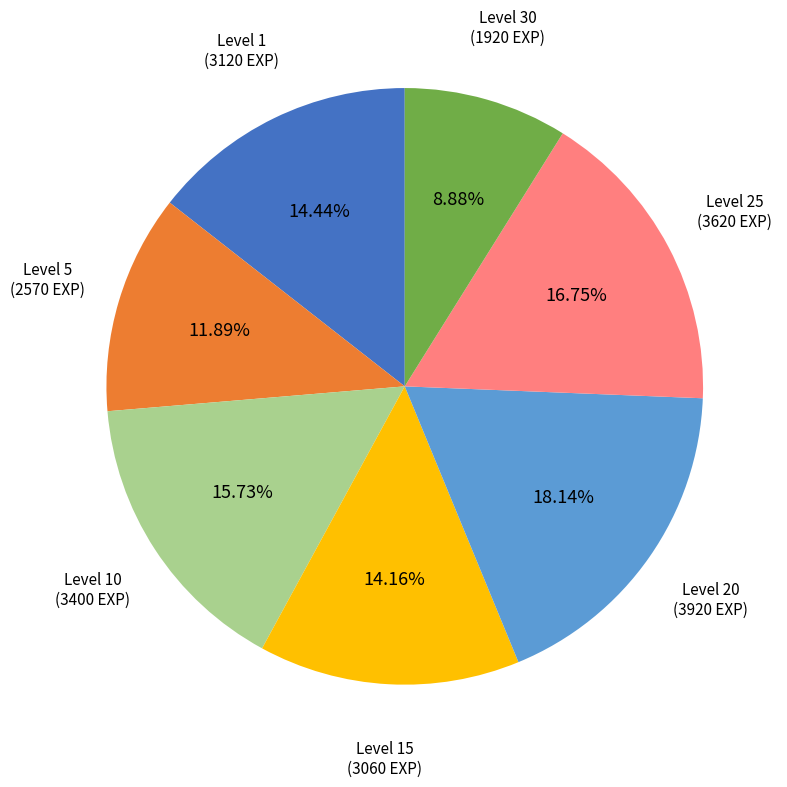

Is there a majority slice in this chart?

No